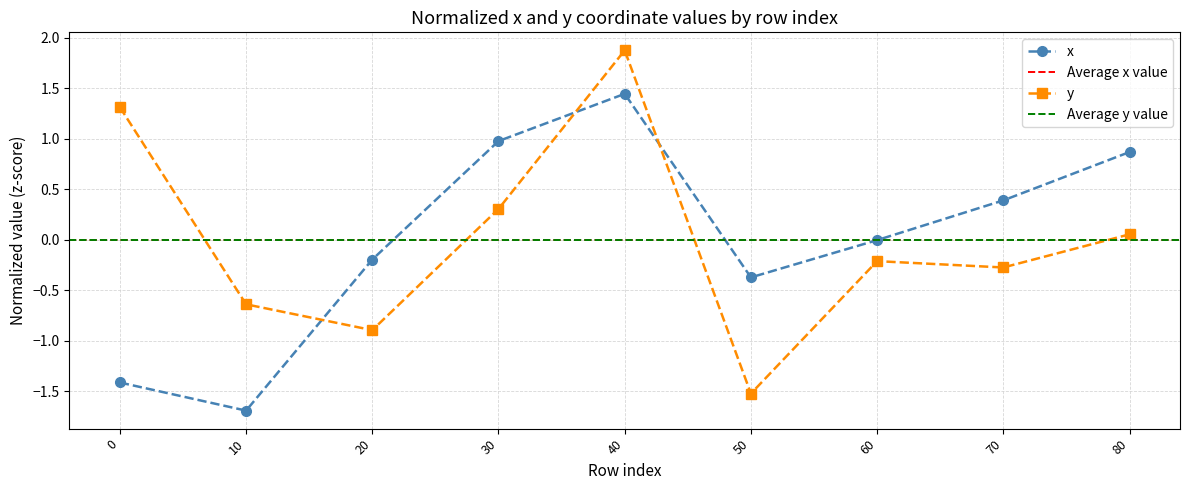

True or false: x has a value of -1.4 at 0.

True